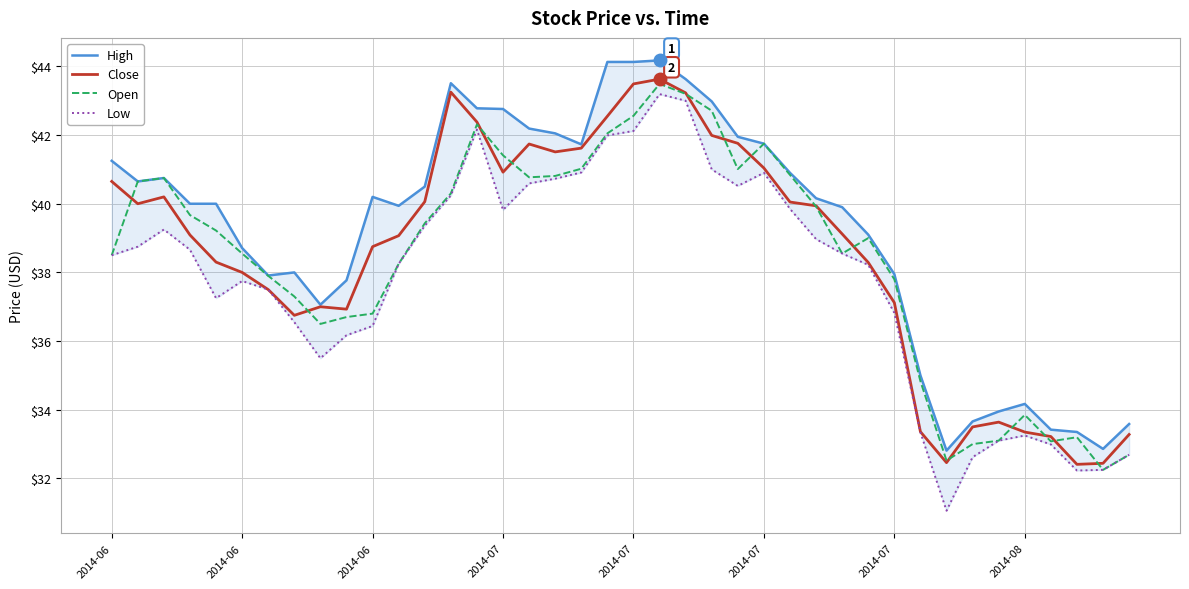

Count the number of categories in the chart.

40